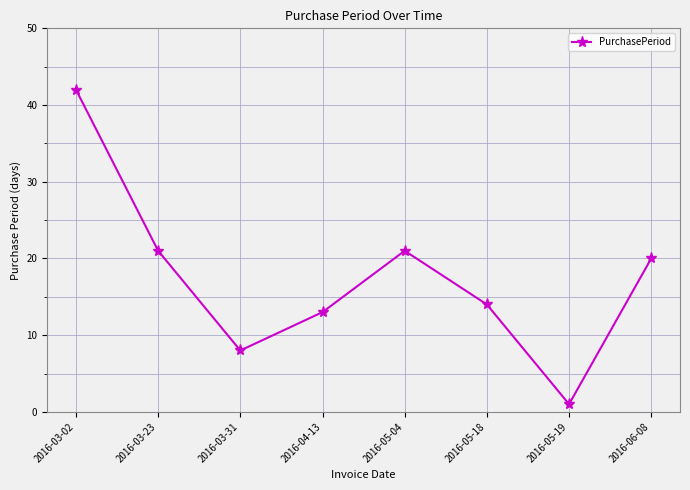

What is the label of the 6th point from the left?

2016-05-18